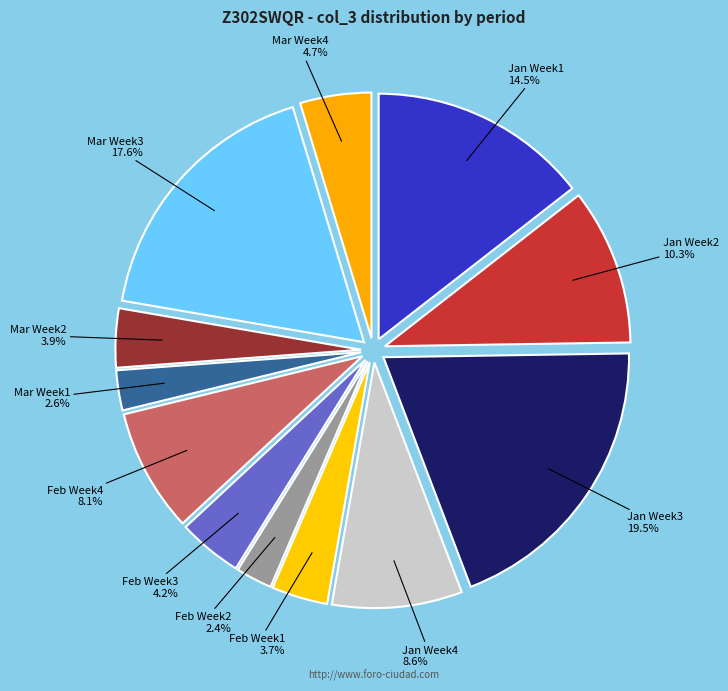

Is there a majority slice in this chart?

No